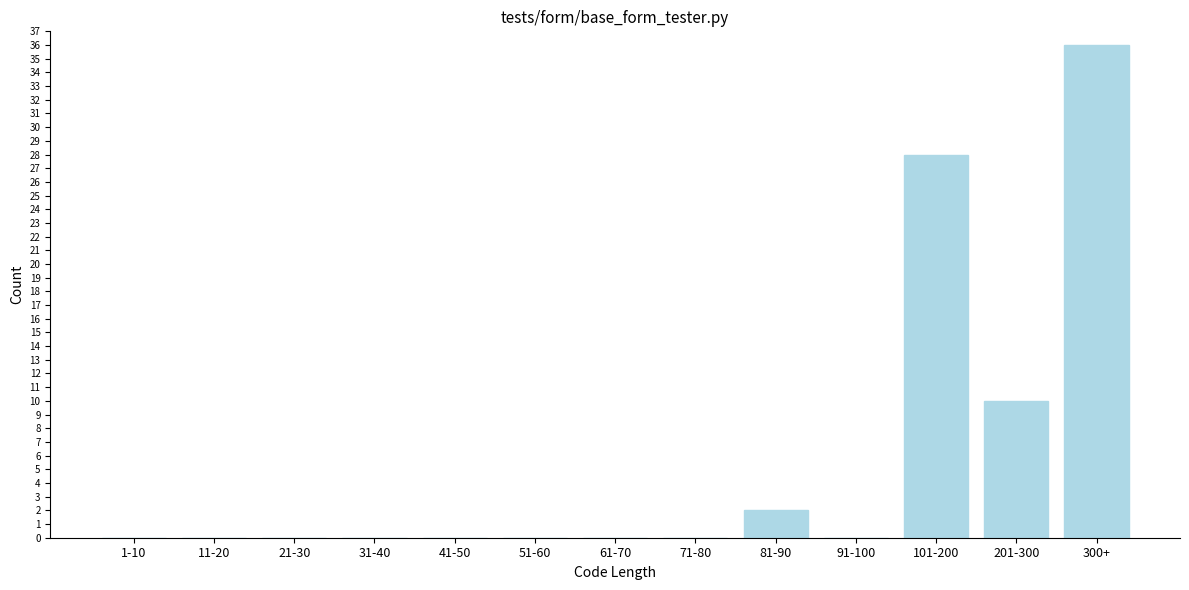

Reading right to left, extract all data points from this chart.

300+=36	201-300=10	101-200=28	91-100=0	81-90=2	71-80=0	61-70=0	51-60=0	41-50=0	31-40=0	21-30=0	11-20=0	1-10=0